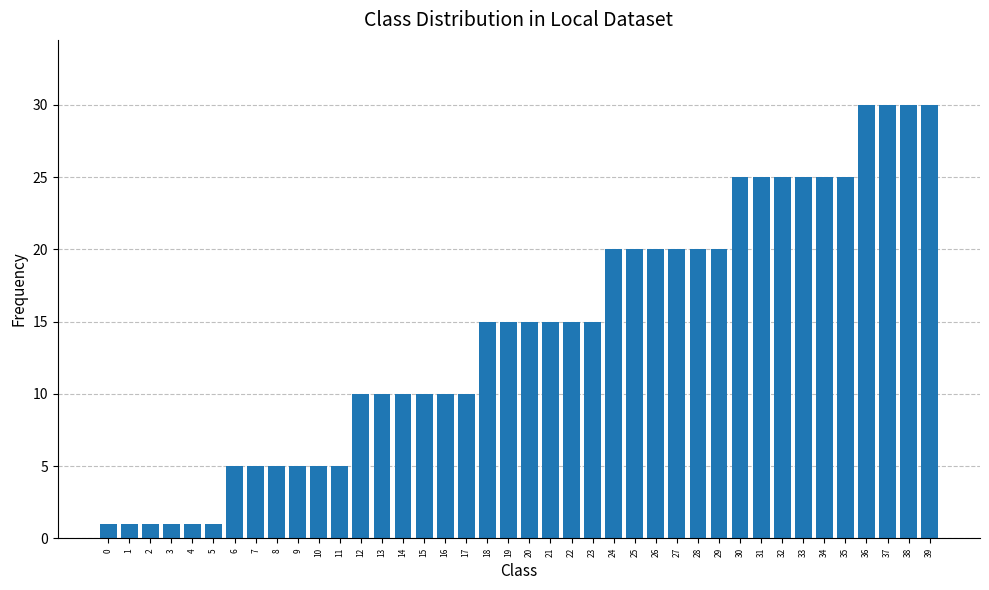

What is the ratio of the value at 14 to the value at 16?

1.0